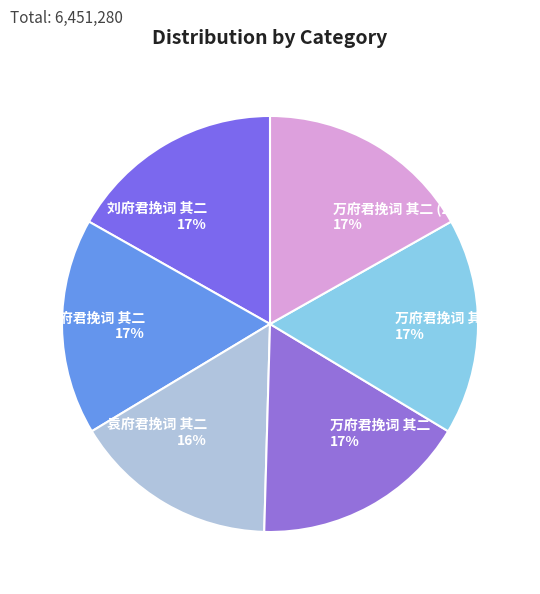

What is the smallest slice in the pie chart?

袁府君挽词 其二